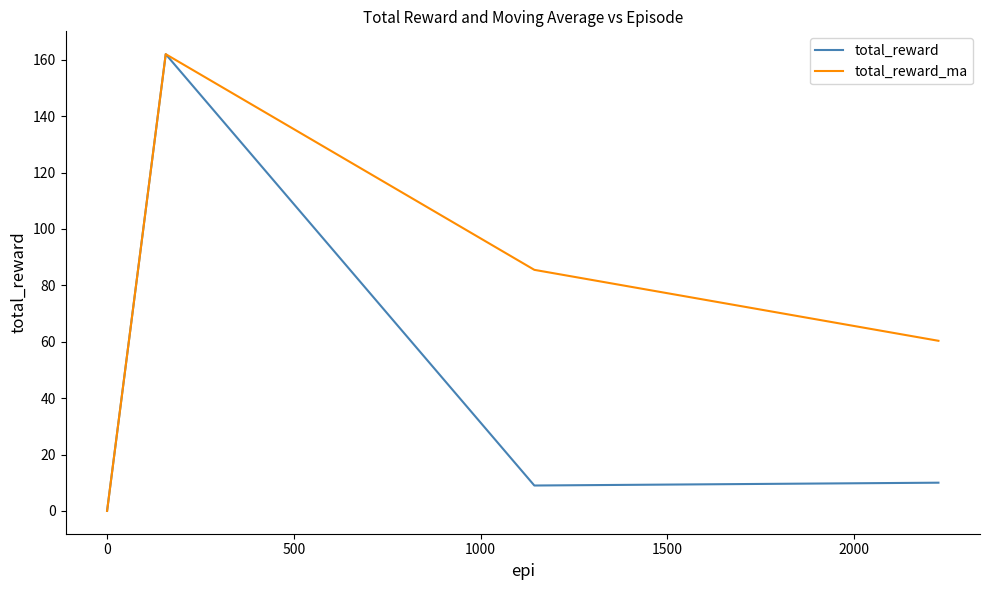

What is the maximum value shown in the chart?

162.0